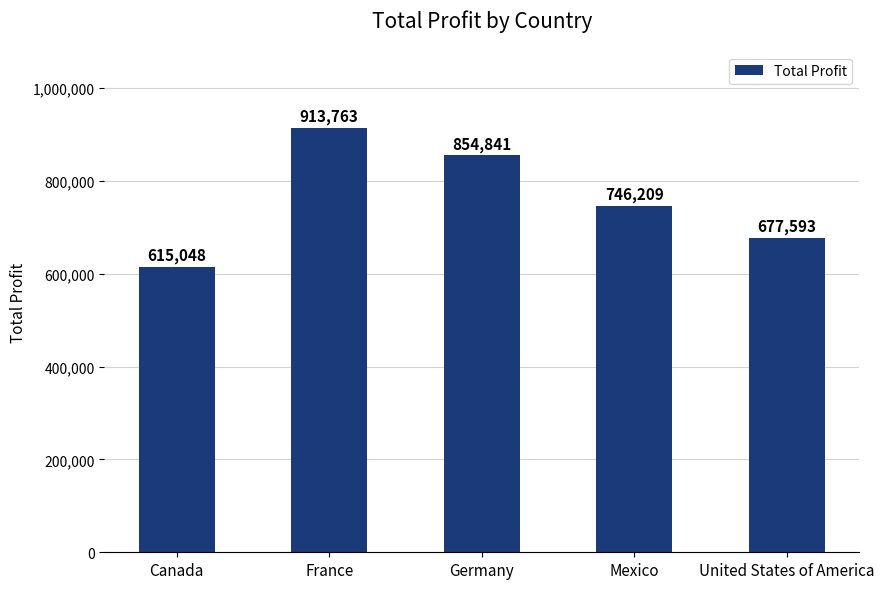

Reading left to right, what are all the values shown in this chart?

Canada=615048	France=913763	Germany=854841	Mexico=746209	United States of America=677593